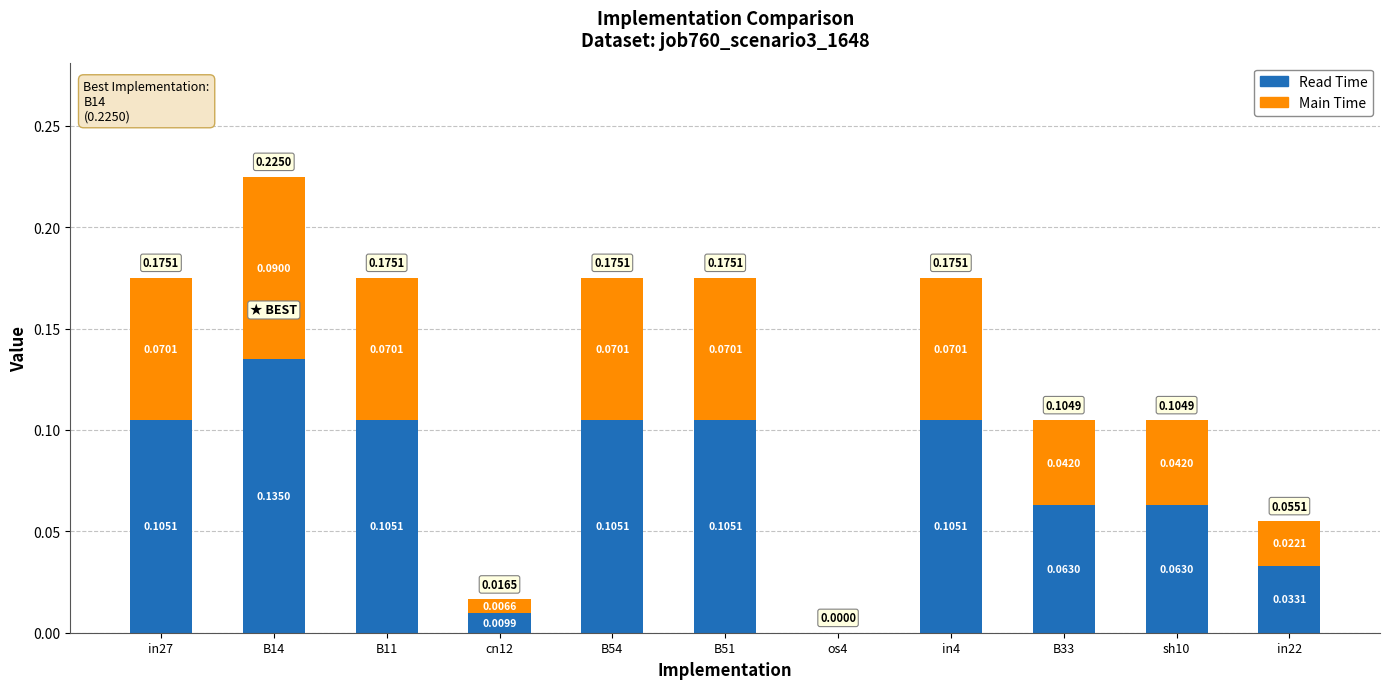

At which category is the sum across all series the highest?

B14